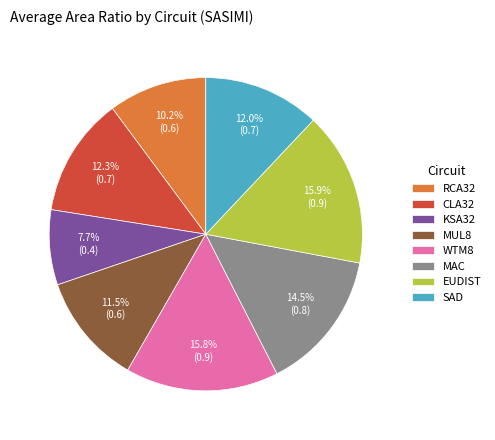

Which category has the smallest portion of the pie?

KSA32